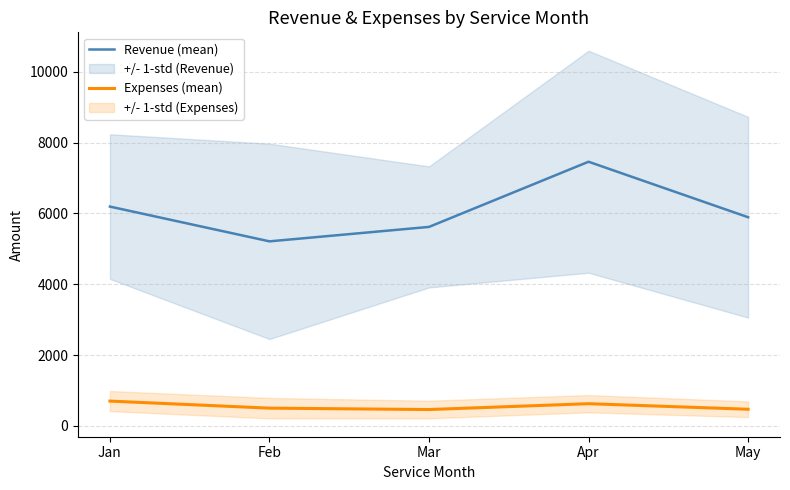

How many lines are shown in the chart?

2